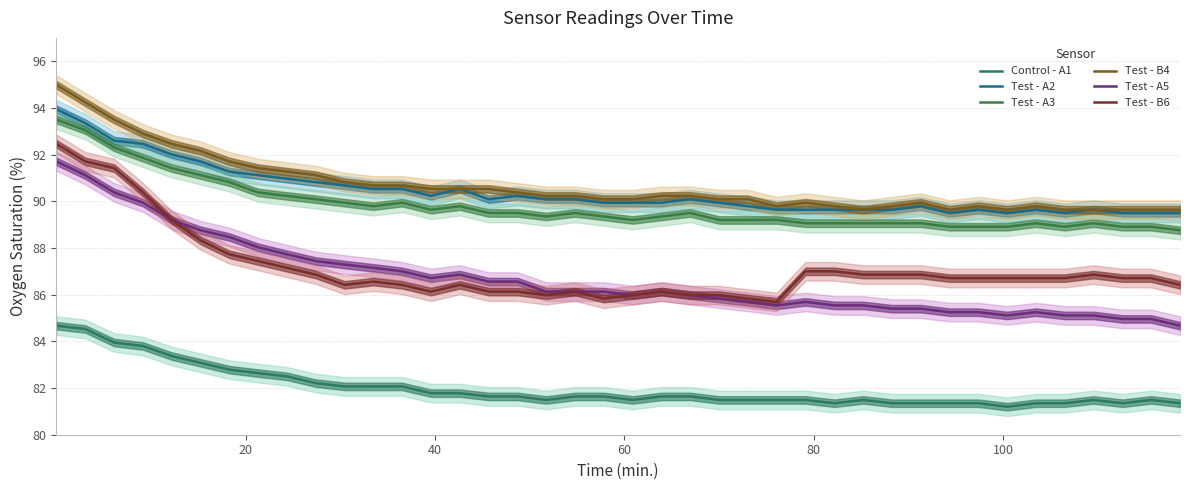

How many interior local valleys does the Control - A1 series have?

5